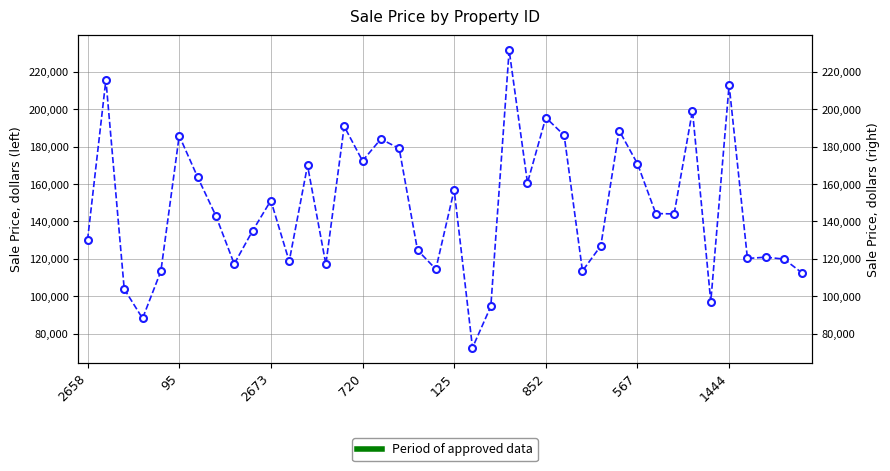

What is the difference between the second highest and minimum values?

142996.2